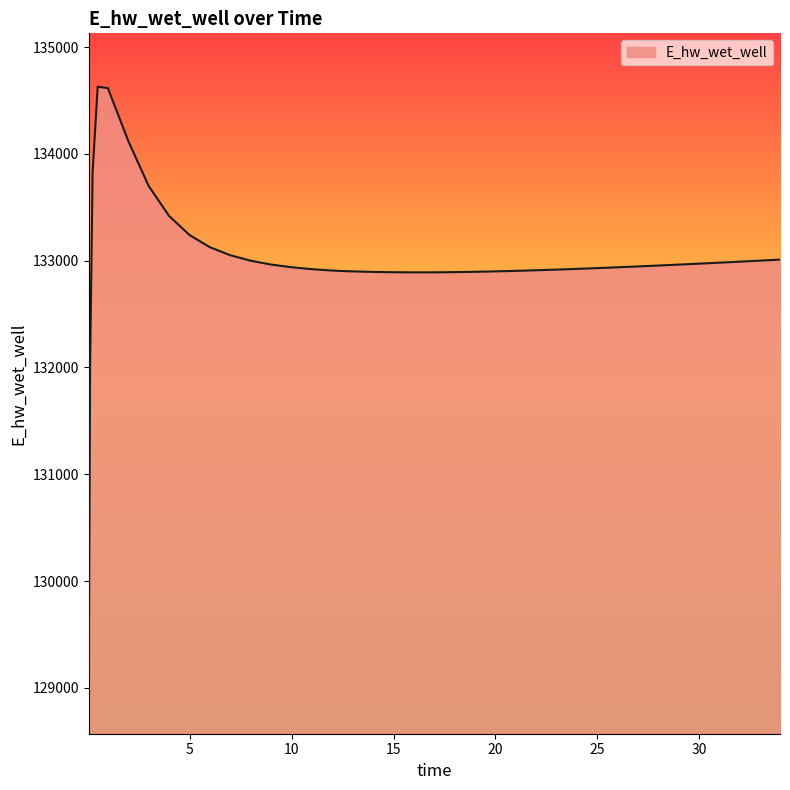

What is the minimum value shown in the chart?

129070.3